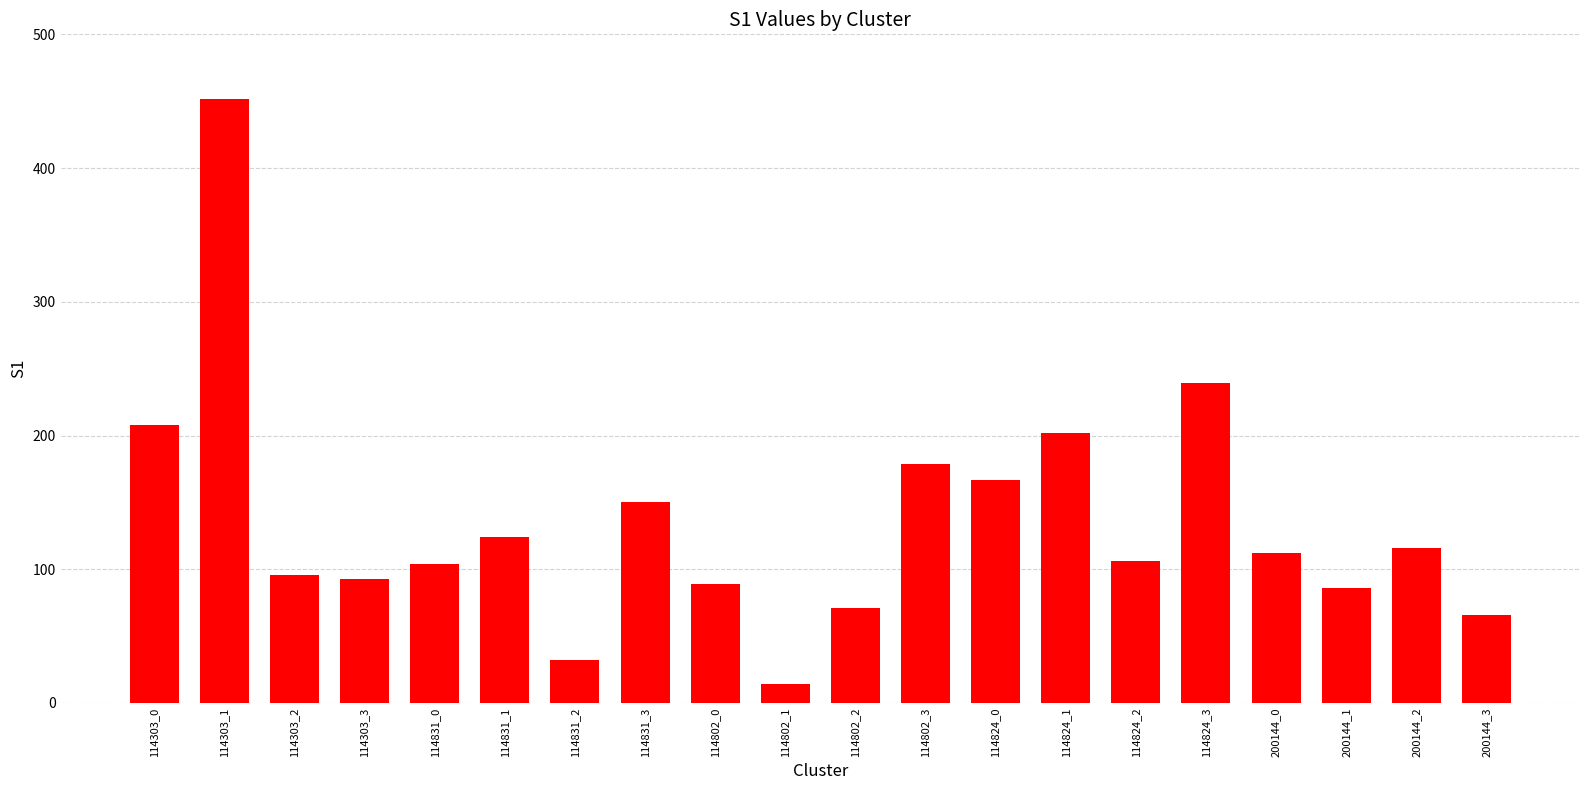

What is the sum of the values at 114802_3 and 114831_0?

283